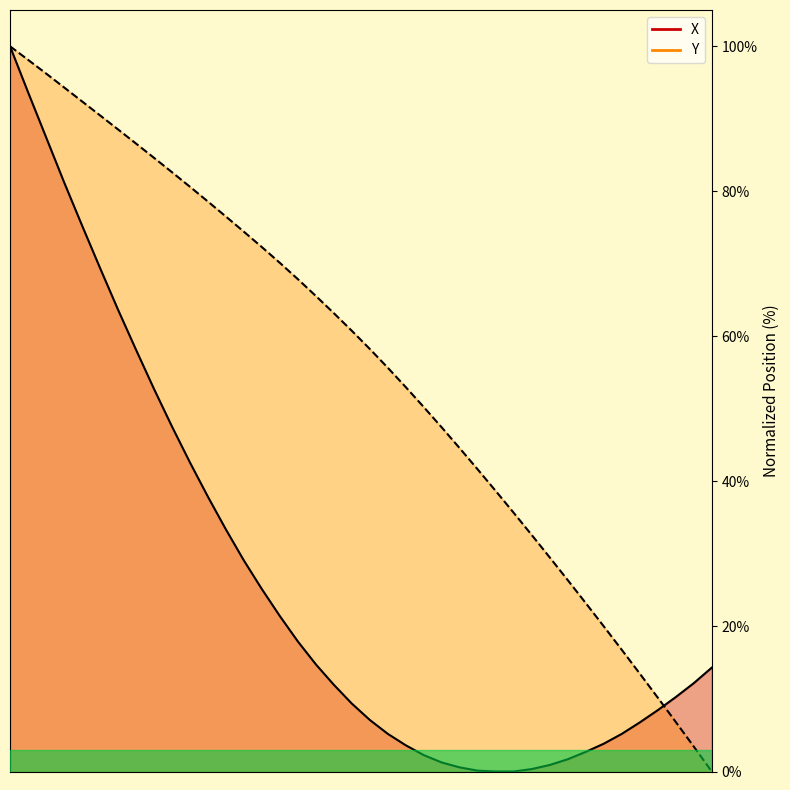

What is the approximate value of Y (line) at 32?

23.2